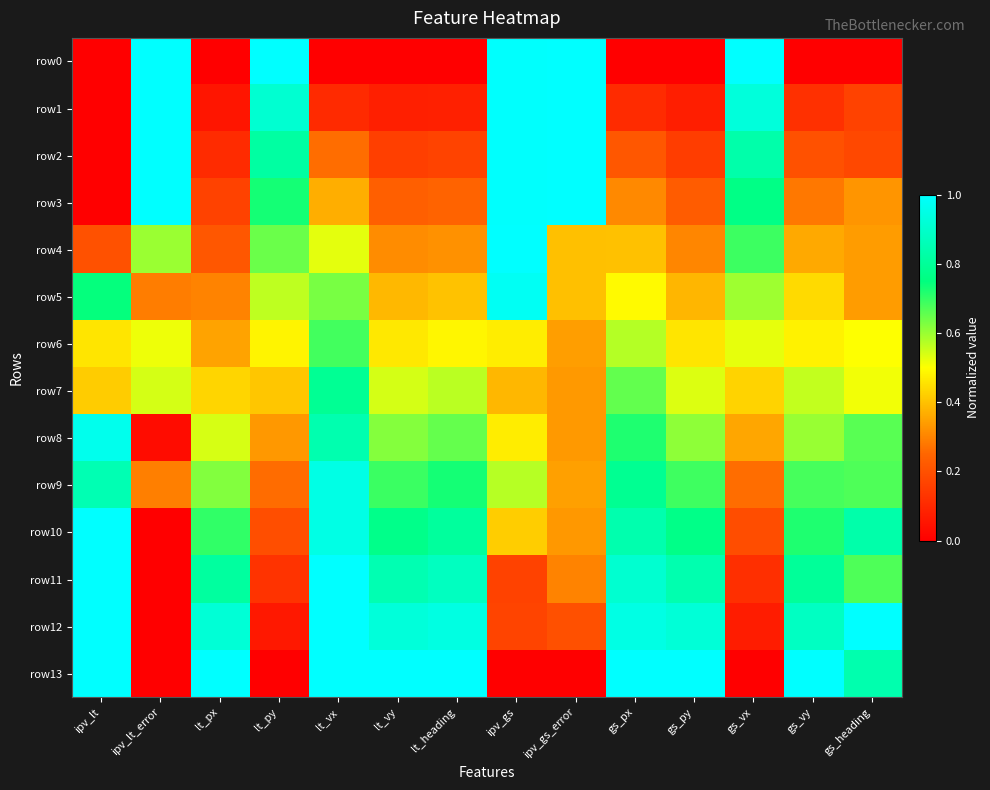

Reading right to left, what are all the values shown in this chart?

row0: gs_heading=0.0	gs_vy=0.0	gs_vx=1.0	gs_py=0.0	gs_px=0.0	ipv_gs_error=1.0	ipv_gs=1.0	lt_heading=0.0	lt_vy=0.0	lt_vx=0.0	lt_py=1.0	lt_px=0.0	ipv_lt_error=1.0	ipv_lt=0.0
row1: gs_heading=0.2	gs_vy=0.1	gs_vx=0.9	gs_py=0.1	gs_px=0.1	ipv_gs_error=1.0	ipv_gs=1.0	lt_heading=0.1	lt_vy=0.1	lt_vx=0.1	lt_py=0.9	lt_px=0.1	ipv_lt_error=1.0	ipv_lt=0.0
row2: gs_heading=0.2	gs_vy=0.2	gs_vx=0.8	gs_py=0.2	gs_px=0.2	ipv_gs_error=1.0	ipv_gs=1.0	lt_heading=0.2	lt_vy=0.2	lt_vx=0.3	lt_py=0.8	lt_px=0.1	ipv_lt_error=1.0	ipv_lt=0.0
row3: gs_heading=0.3	gs_vy=0.3	gs_vx=0.8	gs_py=0.2	gs_px=0.3	ipv_gs_error=1.0	ipv_gs=1.0	lt_heading=0.2	lt_vy=0.2	lt_vx=0.4	lt_py=0.7	lt_px=0.2	ipv_lt_error=1.0	ipv_lt=0.0
row4: gs_heading=0.3	gs_vy=0.4	gs_vx=0.7	gs_py=0.3	gs_px=0.4	ipv_gs_error=0.4	ipv_gs=1.0	lt_heading=0.3	lt_vy=0.3	lt_vx=0.5	lt_py=0.6	lt_px=0.2	ipv_lt_error=0.6	ipv_lt=0.2
row5: gs_heading=0.3	gs_vy=0.4	gs_vx=0.6	gs_py=0.4	gs_px=0.5	ipv_gs_error=0.4	ipv_gs=1.0	lt_heading=0.4	lt_vy=0.4	lt_vx=0.6	lt_py=0.6	lt_px=0.3	ipv_lt_error=0.3	ipv_lt=0.7
row6: gs_heading=0.5	gs_vy=0.5	gs_vx=0.5	gs_py=0.5	gs_px=0.6	ipv_gs_error=0.3	ipv_gs=0.5	lt_heading=0.5	lt_vy=0.5	lt_vx=0.7	lt_py=0.5	lt_px=0.4	ipv_lt_error=0.5	ipv_lt=0.5
row7: gs_heading=0.5	gs_vy=0.6	gs_vx=0.4	gs_py=0.5	gs_px=0.7	ipv_gs_error=0.3	ipv_gs=0.4	lt_heading=0.6	lt_vy=0.5	lt_vx=0.8	lt_py=0.4	lt_px=0.4	ipv_lt_error=0.5	ipv_lt=0.4
row8: gs_heading=0.7	gs_vy=0.6	gs_vx=0.4	gs_py=0.6	gs_px=0.7	ipv_gs_error=0.3	ipv_gs=0.5	lt_heading=0.7	lt_vy=0.6	lt_vx=0.8	lt_py=0.3	lt_px=0.5	ipv_lt_error=0.0	ipv_lt=1.0
row9: gs_heading=0.7	gs_vy=0.7	gs_vx=0.3	gs_py=0.7	gs_px=0.8	ipv_gs_error=0.3	ipv_gs=0.6	lt_heading=0.7	lt_vy=0.7	lt_vx=0.9	lt_py=0.3	lt_px=0.6	ipv_lt_error=0.3	ipv_lt=0.9
row10: gs_heading=0.8	gs_vy=0.7	gs_vx=0.2	gs_py=0.8	gs_px=0.8	ipv_gs_error=0.3	ipv_gs=0.4	lt_heading=0.8	lt_vy=0.8	lt_vx=0.9	lt_py=0.2	lt_px=0.7	ipv_lt_error=0.0	ipv_lt=1.0
row11: gs_heading=0.7	gs_vy=0.8	gs_vx=0.1	gs_py=0.8	gs_px=0.9	ipv_gs_error=0.3	ipv_gs=0.2	lt_heading=0.9	lt_vy=0.8	lt_vx=1.0	lt_py=0.1	lt_px=0.8	ipv_lt_error=0.0	ipv_lt=1.0
row12: gs_heading=1.0	gs_vy=0.9	gs_vx=0.1	gs_py=0.9	gs_px=0.9	ipv_gs_error=0.2	ipv_gs=0.2	lt_heading=0.9	lt_vy=0.9	lt_vx=1.0	lt_py=0.1	lt_px=0.9	ipv_lt_error=0.0	ipv_lt=1.0
row13: gs_heading=0.8	gs_vy=1.0	gs_vx=0.0	gs_py=1.0	gs_px=1.0	ipv_gs_error=0.0	ipv_gs=0.0	lt_heading=1.0	lt_vy=1.0	lt_vx=1.0	lt_py=0.0	lt_px=1.0	ipv_lt_error=0.0	ipv_lt=1.0